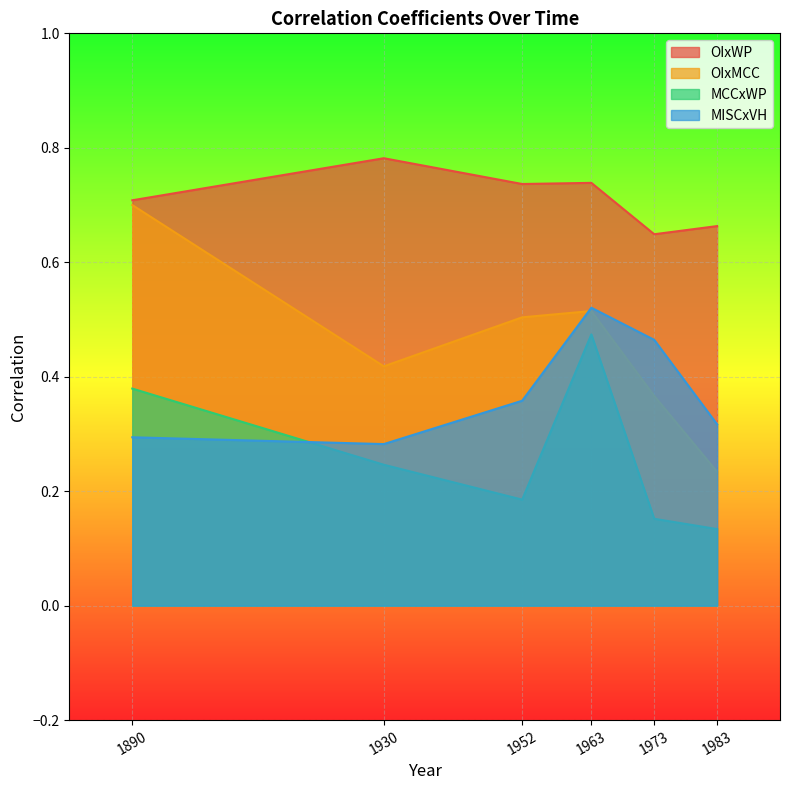

How many lines are shown in the chart?

4